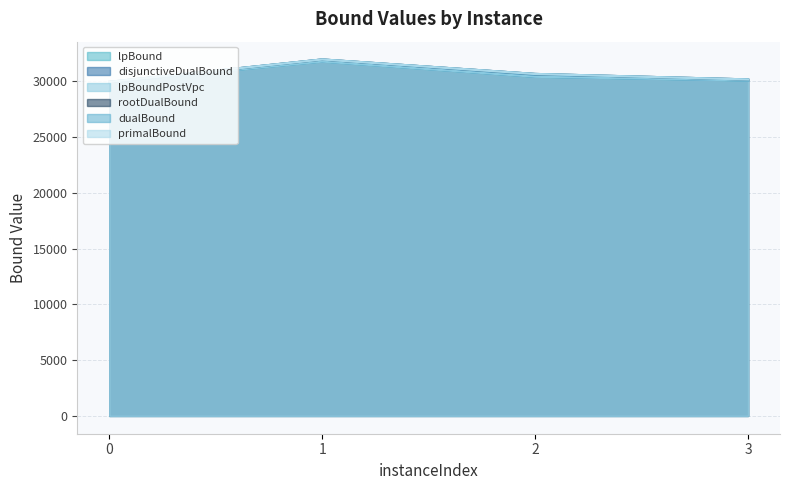

Rank the categories by lpBound value from highest to lowest.

1, 2, 3, 0